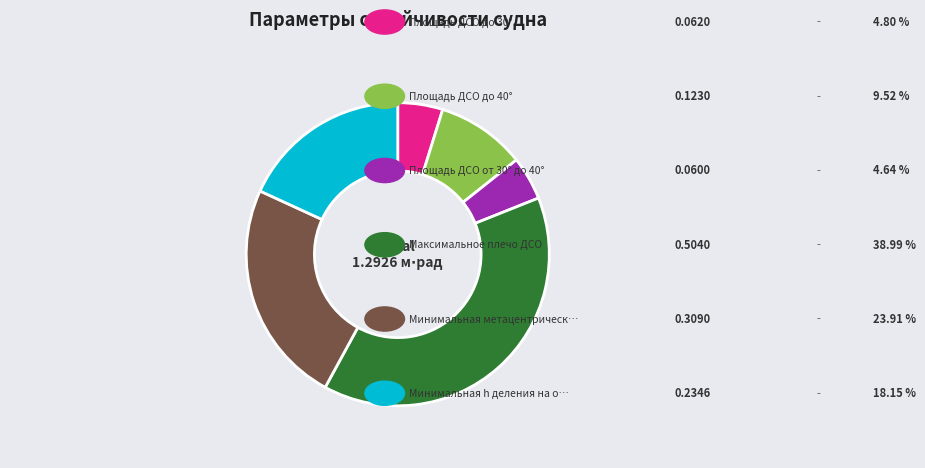

Does any single category account for the majority?

No